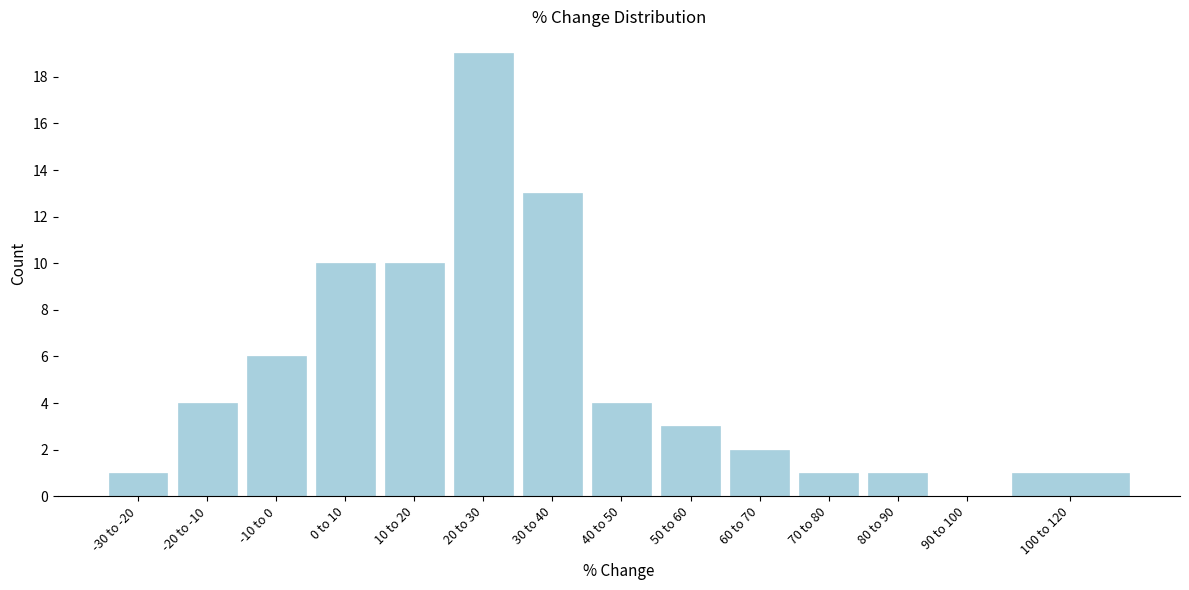

Reading right to left, extract all data points from this chart.

100 to 120=1	90 to 100=0	80 to 90=1	70 to 80=1	60 to 70=2	50 to 60=3	40 to 50=4	30 to 40=13	20 to 30=19	10 to 20=10	0 to 10=10	-10 to 0=6	-20 to -10=4	-30 to -20=1